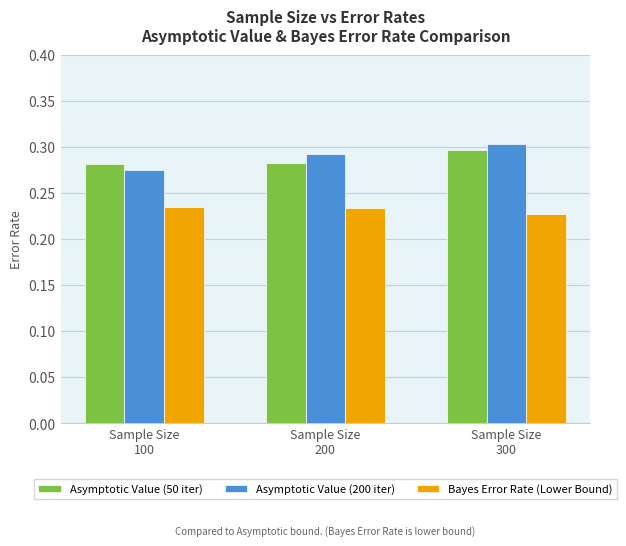

How many Asymptotic Value (200 iter) values are between 0 and 1?

3